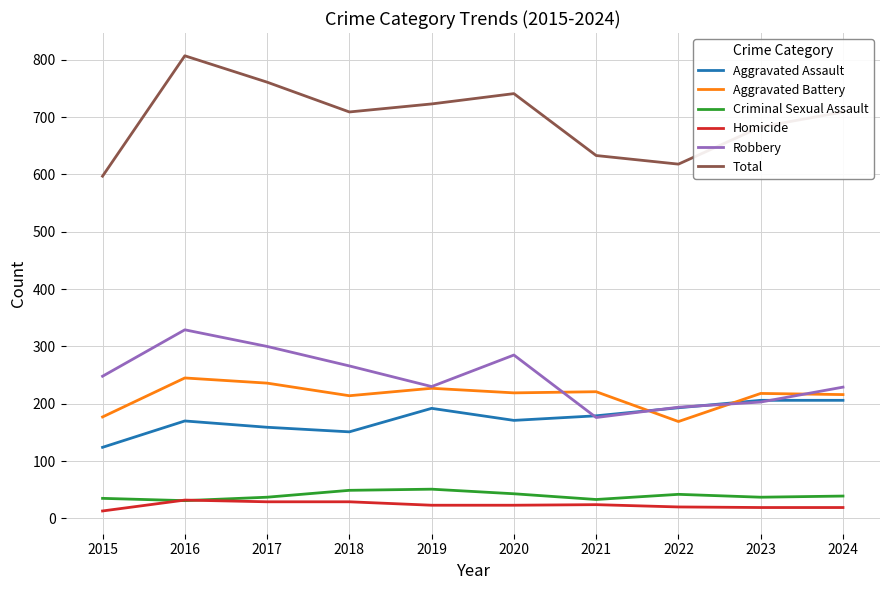

Is the value of Homicide at 2021 greater than the value of Aggravated Battery at 2024?

No